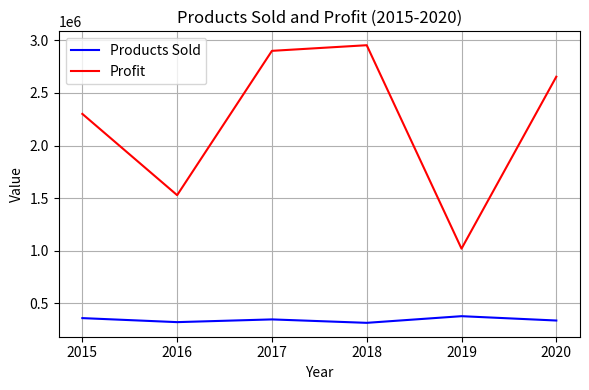

List the series in order of their overall mean, highest first.

Profit, Products Sold